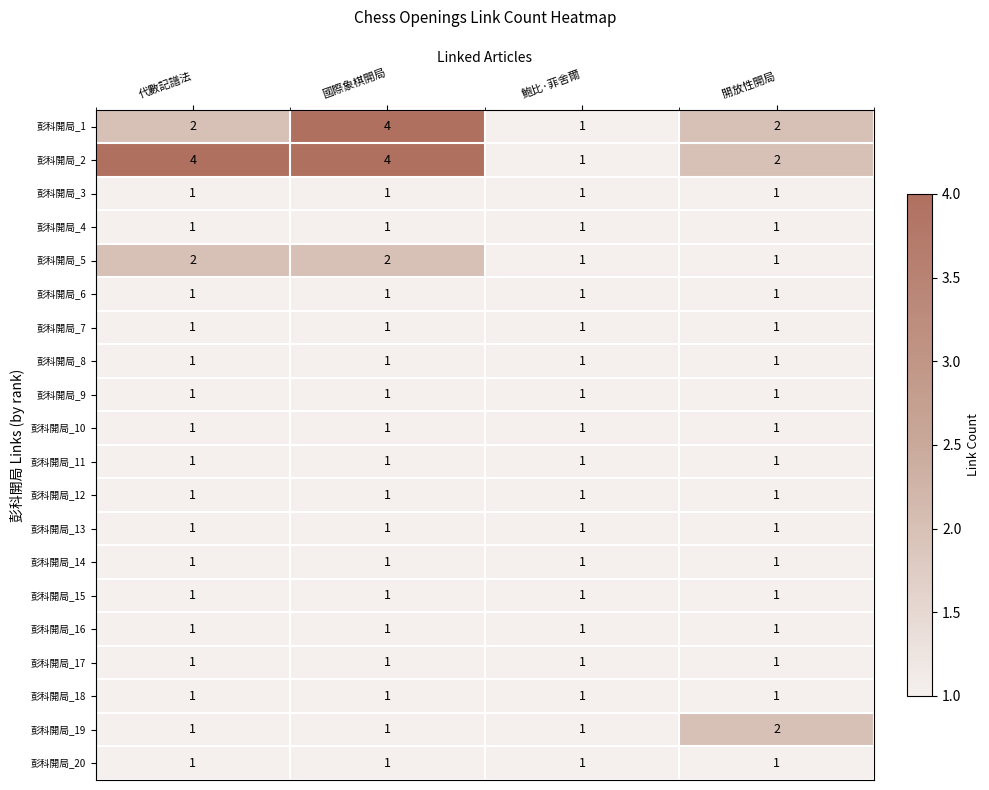

The value of 彭科開局_18 at 鮑比·菲舍爾 is 0. True or false?

False